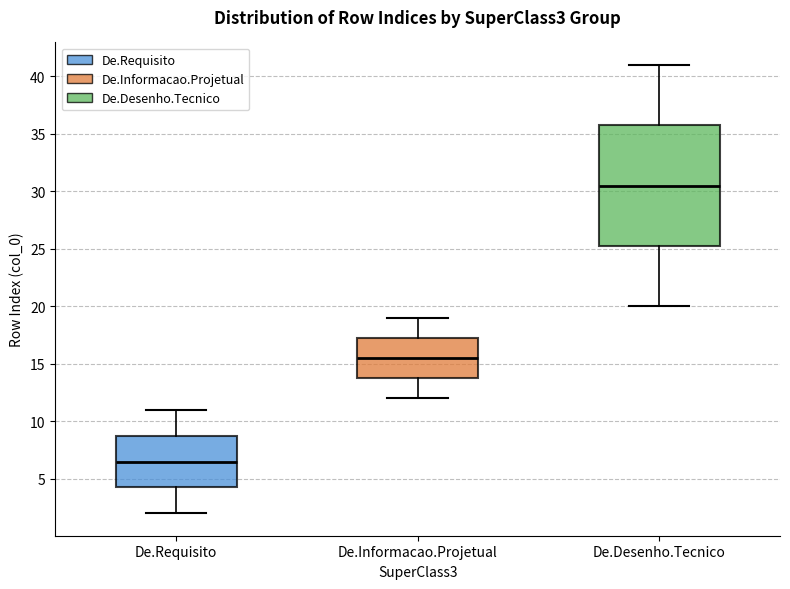

Reading left to right, read every box against the y-axis: the position of its median line, the range the box covers, and the ends of its whiskers. The values are not printed on the chart, so give them approximately, as read against the axis.

De.Requisito: median 6.5, box 4.5 to 9.0, whiskers 2.0 to 11.0
De.Informacao.Projetual: median 15.5, box 14.0 to 17.5, whiskers 12.0 to 19.0
De.Desenho.Tecnico: median 30.5, box 25.5 to 36.0, whiskers 20.0 to 41.0